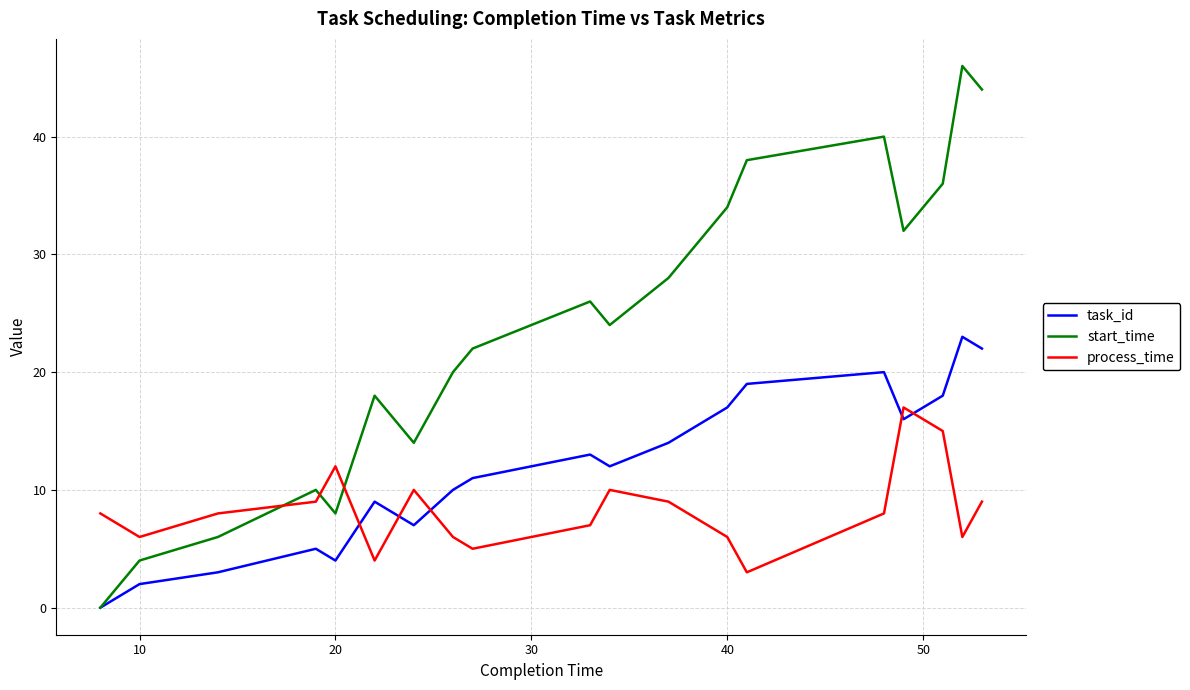

Which series has the widest spread of values?

start_time